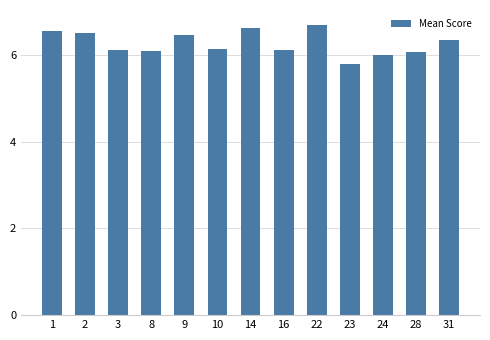

What is the smallest value displayed?

5.8